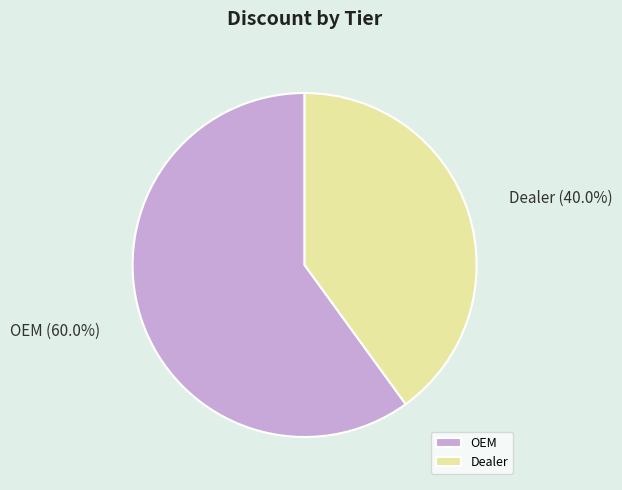

Is there any slice that represents more than half of the pie?

Yes